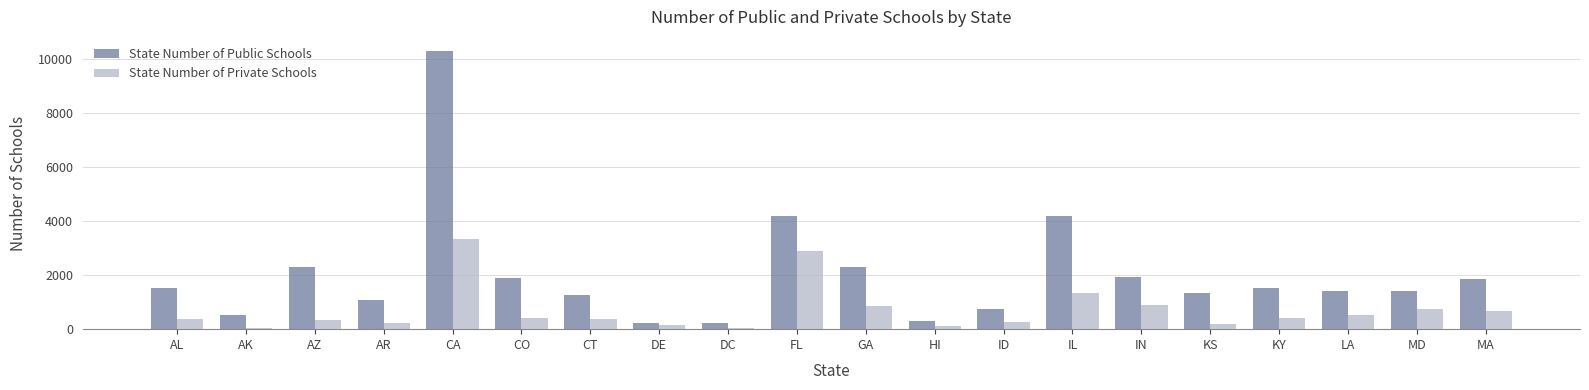

What are all the series names shown in the legend?

State Number of Public Schools, State Number of Private Schools